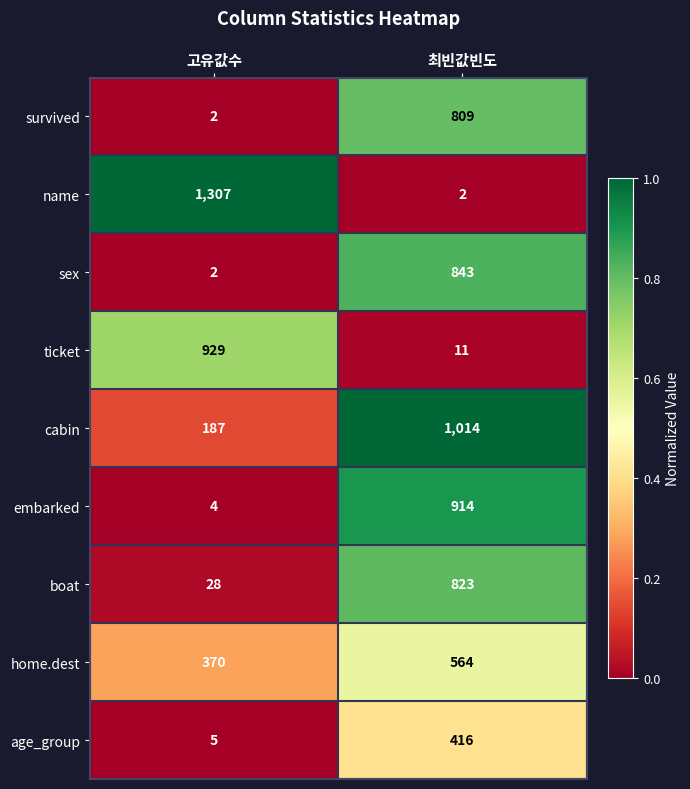

Which category has the highest value across all series?

고유값수